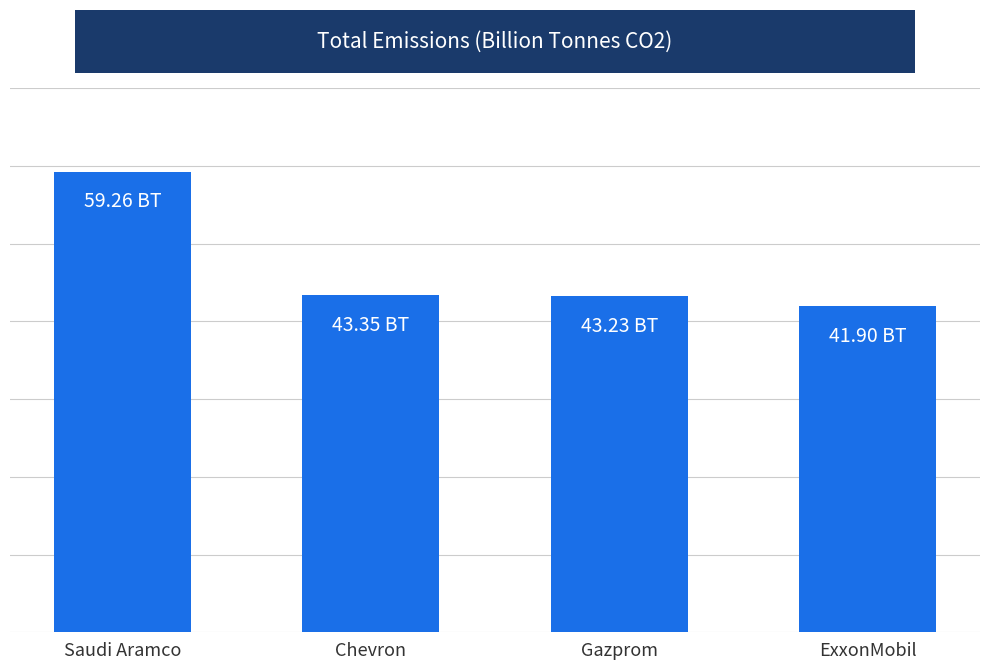

Does the chart contain any negative values?

No